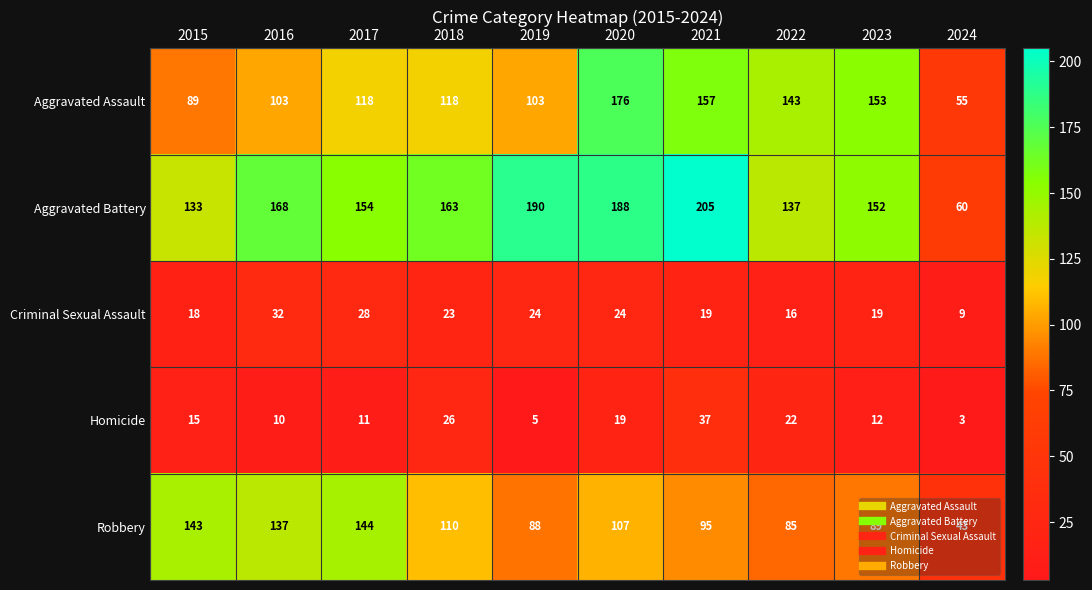

At how many categories does at least one series exceed 87?

9